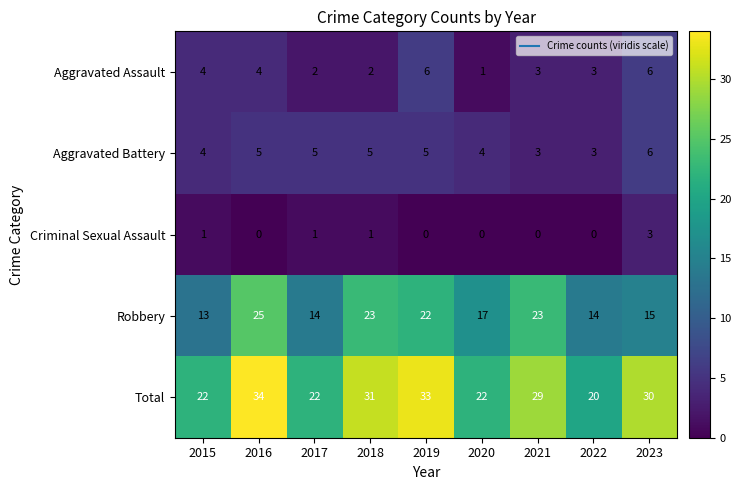

True or false: Aggravated Assault has a value of 3 at 2021.

True